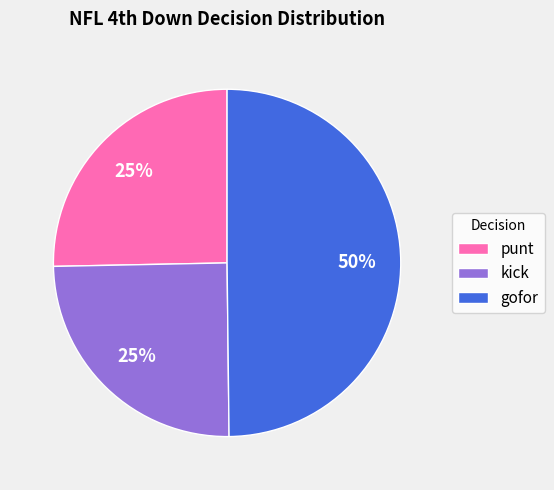

Which slice is the largest?

gofor